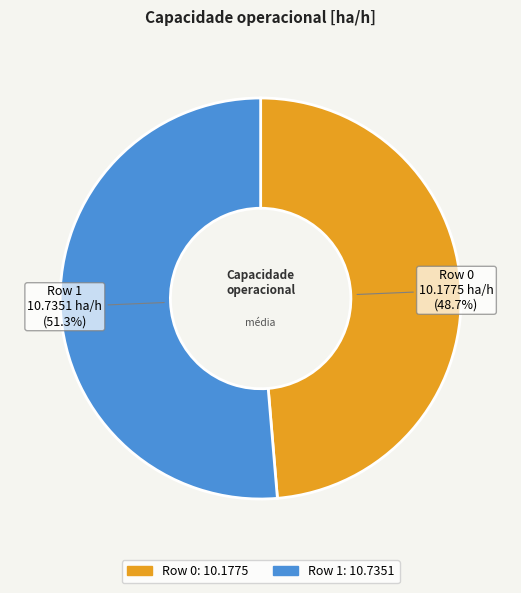

To the nearest percent, what is the difference between the Row 0 and Row 1 slice percentages?

3%